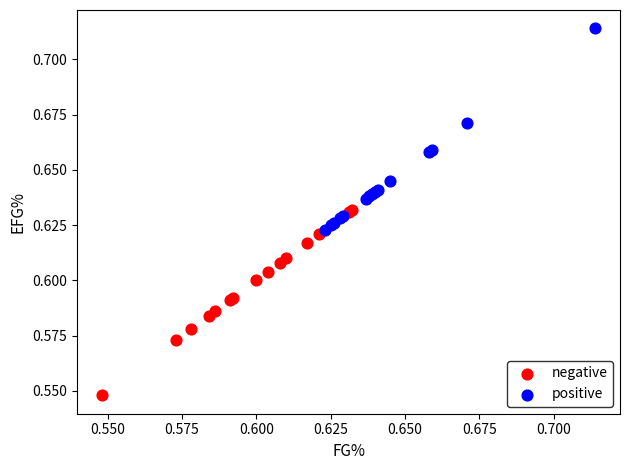

Which series contains the lowest Y value?

negative